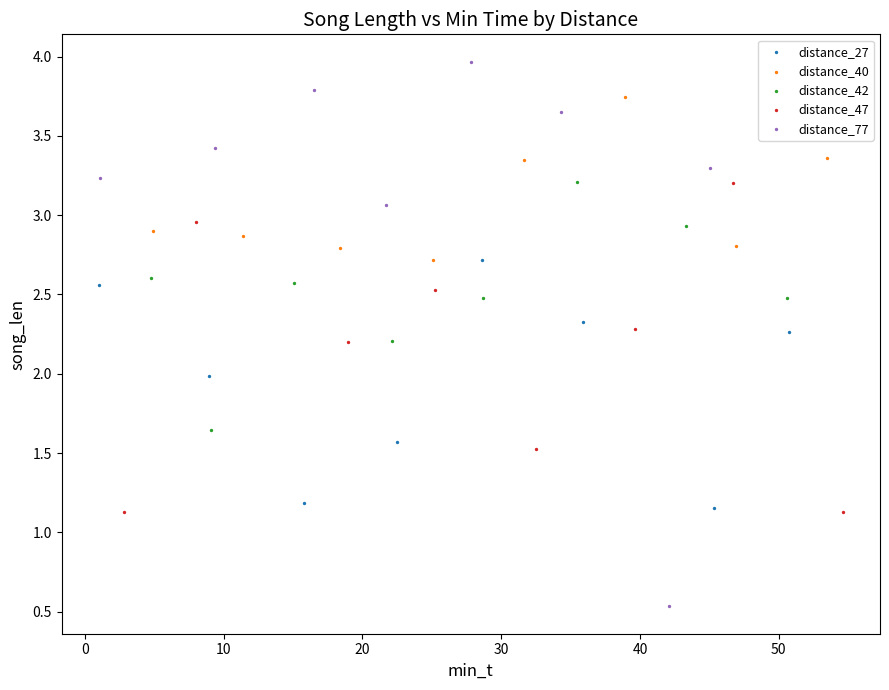

Which series contains the highest Y value?

distance_77